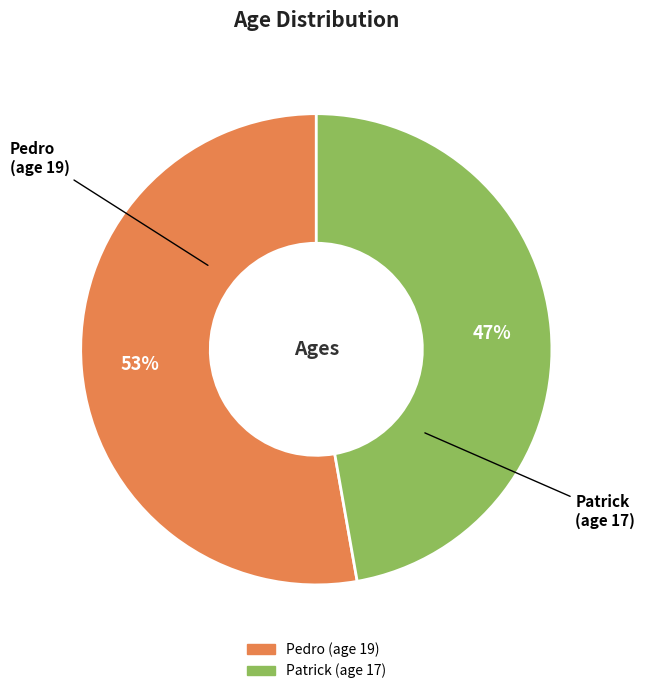

Which has a higher value, Pedro or Patrick?

Pedro